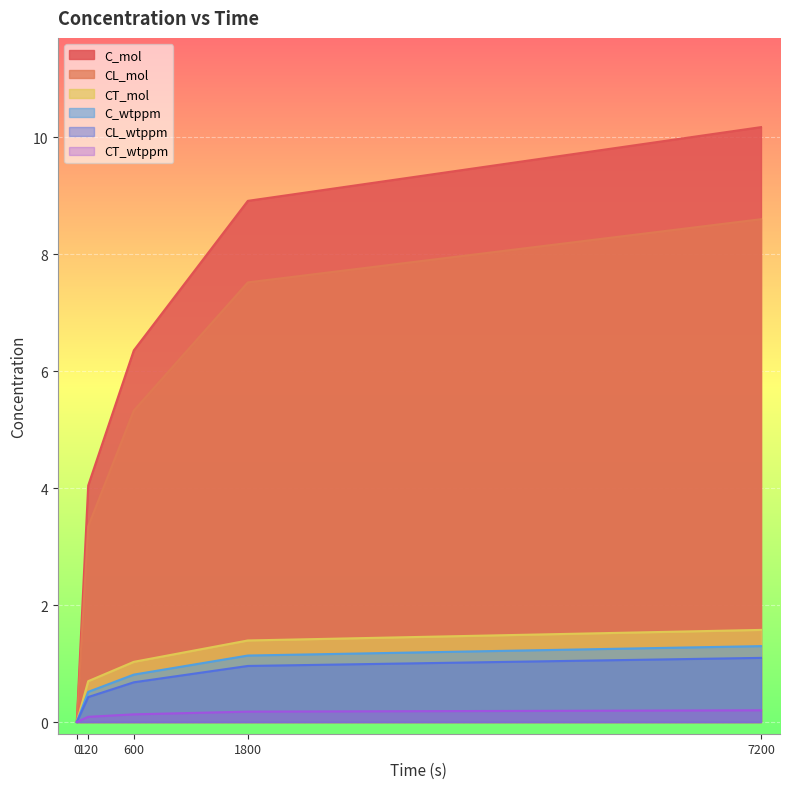

What is the difference between the second highest and minimum values in the CL_mol series?

7.5